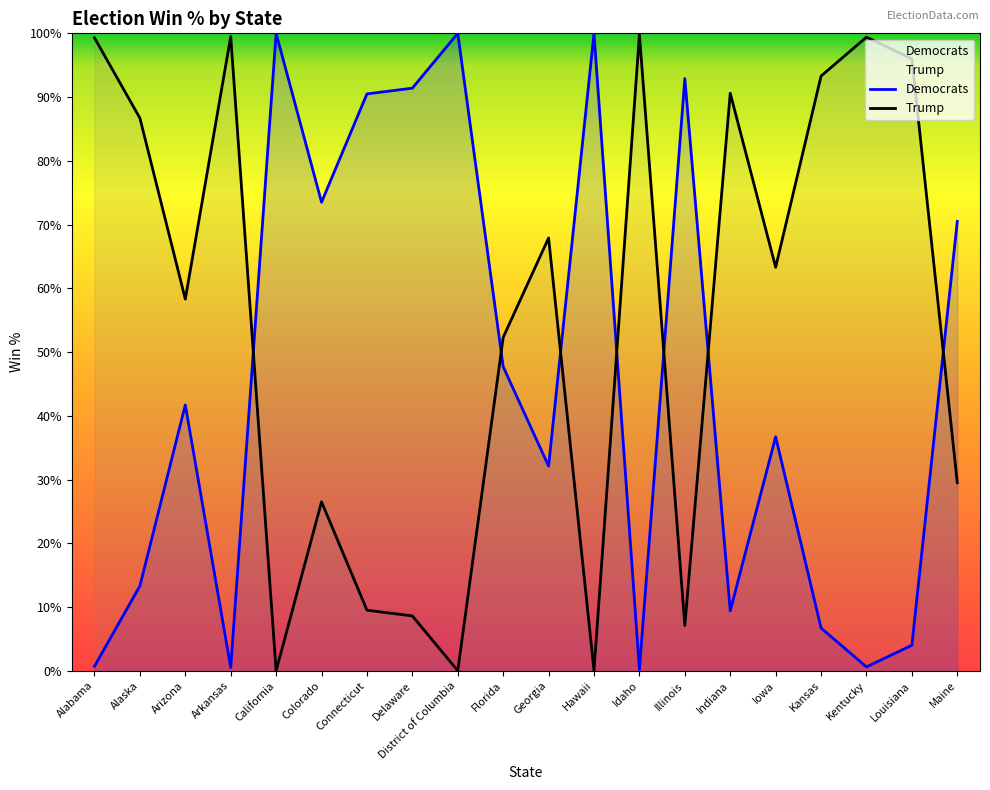

Between District of Columbia and Iowa, which is larger?

District of Columbia